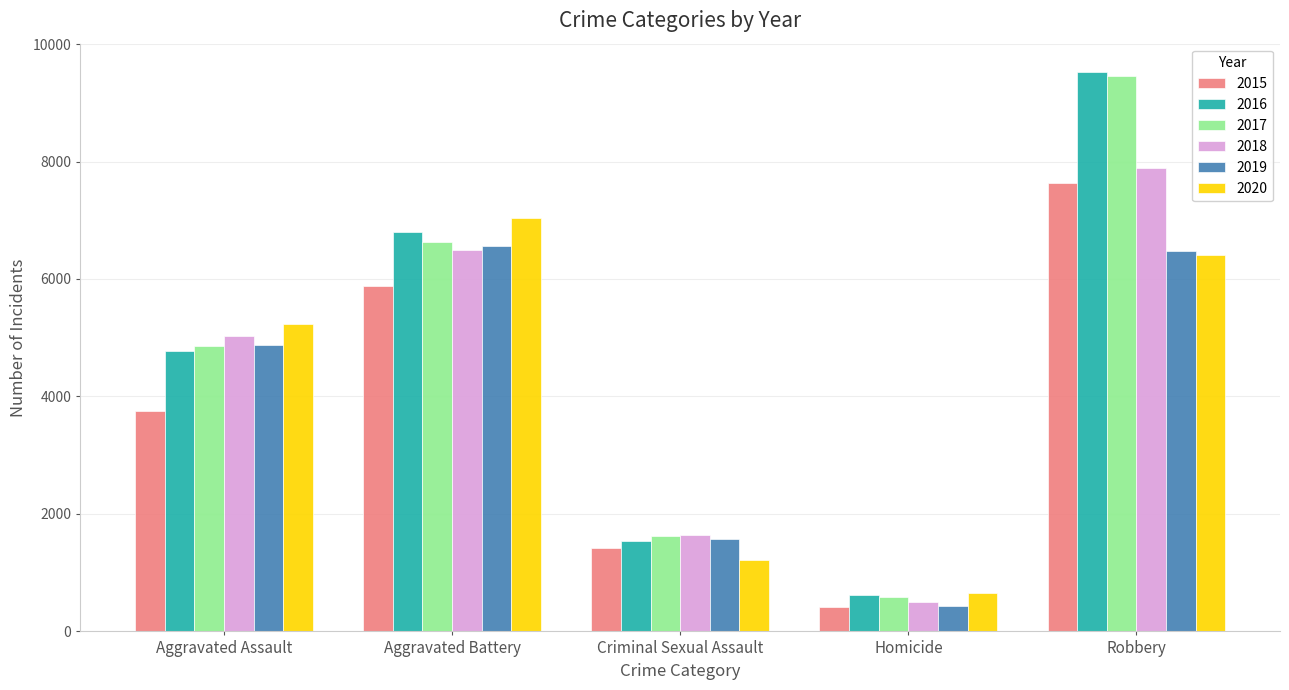

What is the sum of all 2020 values?

20549